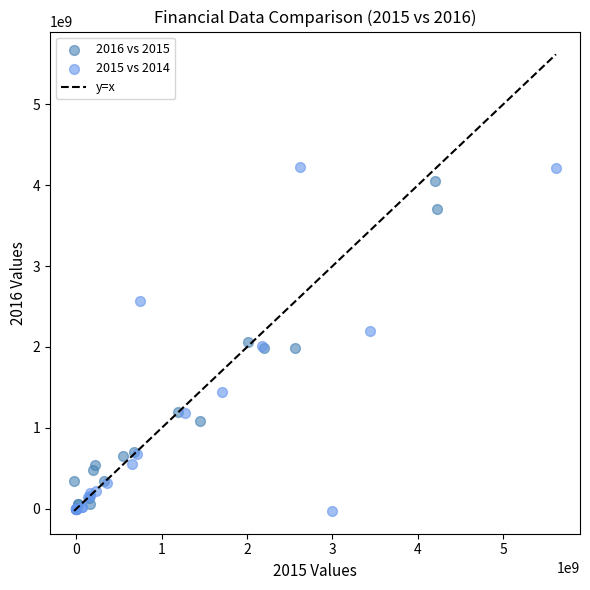

Which series reaches the maximum Y coordinate?

2015 vs 2014